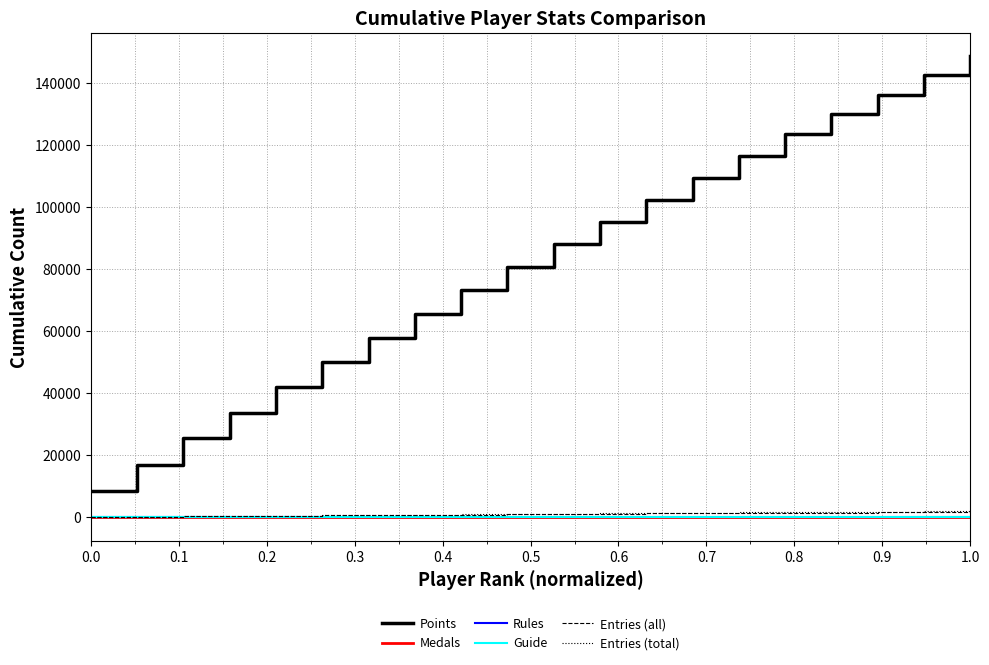

Which series has the largest total across all categories?

Points